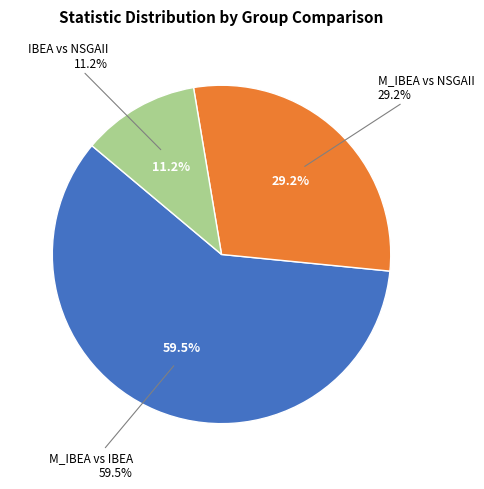

Does M_IBEA represent more than half of the total?

Yes